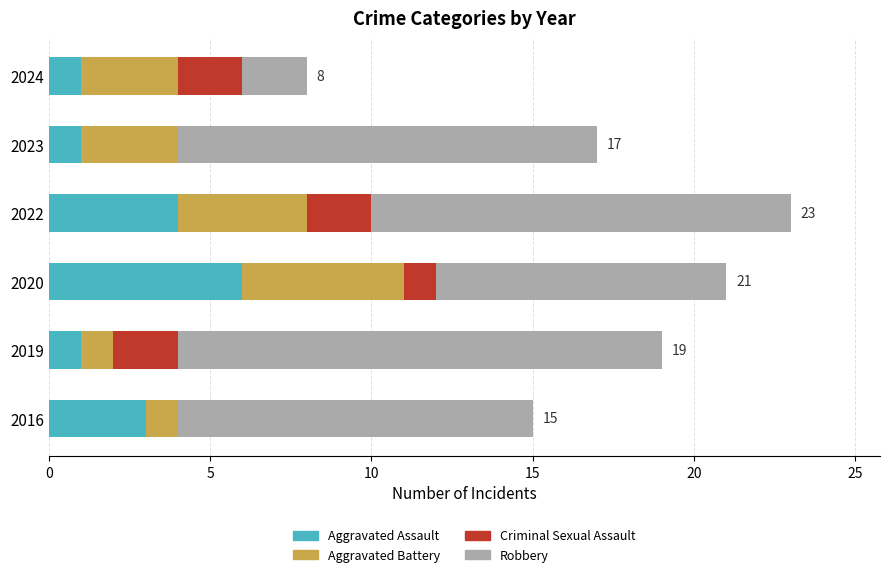

What is the highest value of the Aggravated Assault series?

6